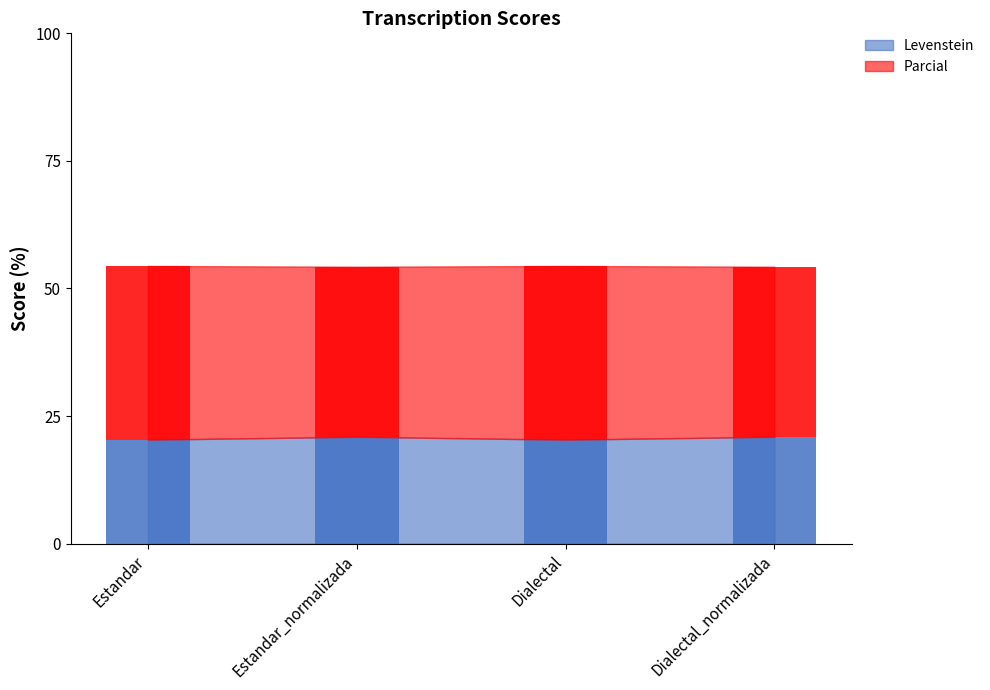

List the labels in order of Parcial value, smallest first.

Estandar_normalizada, Dialectal_normalizada, Estandar, Dialectal